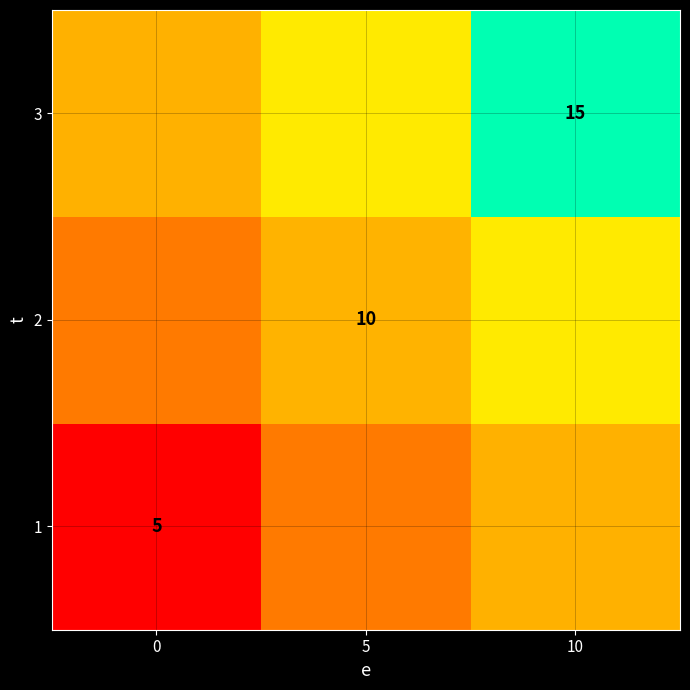

At which label is 2 closest to 10?

5